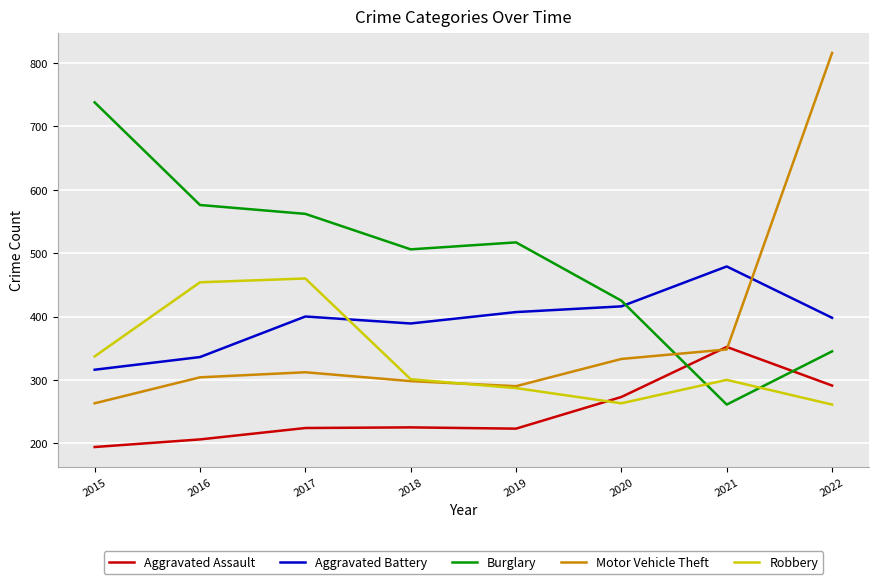

What is the maximum value shown in the chart?

816